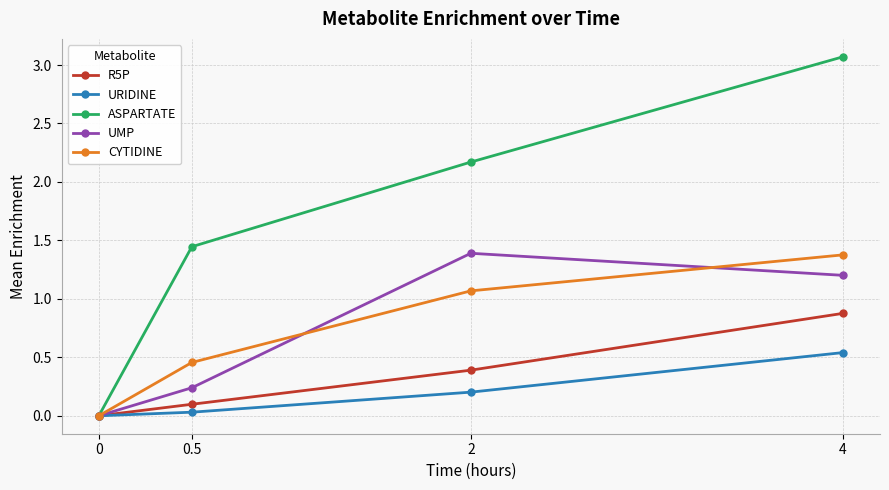

What is the greatest value displayed?

3.1